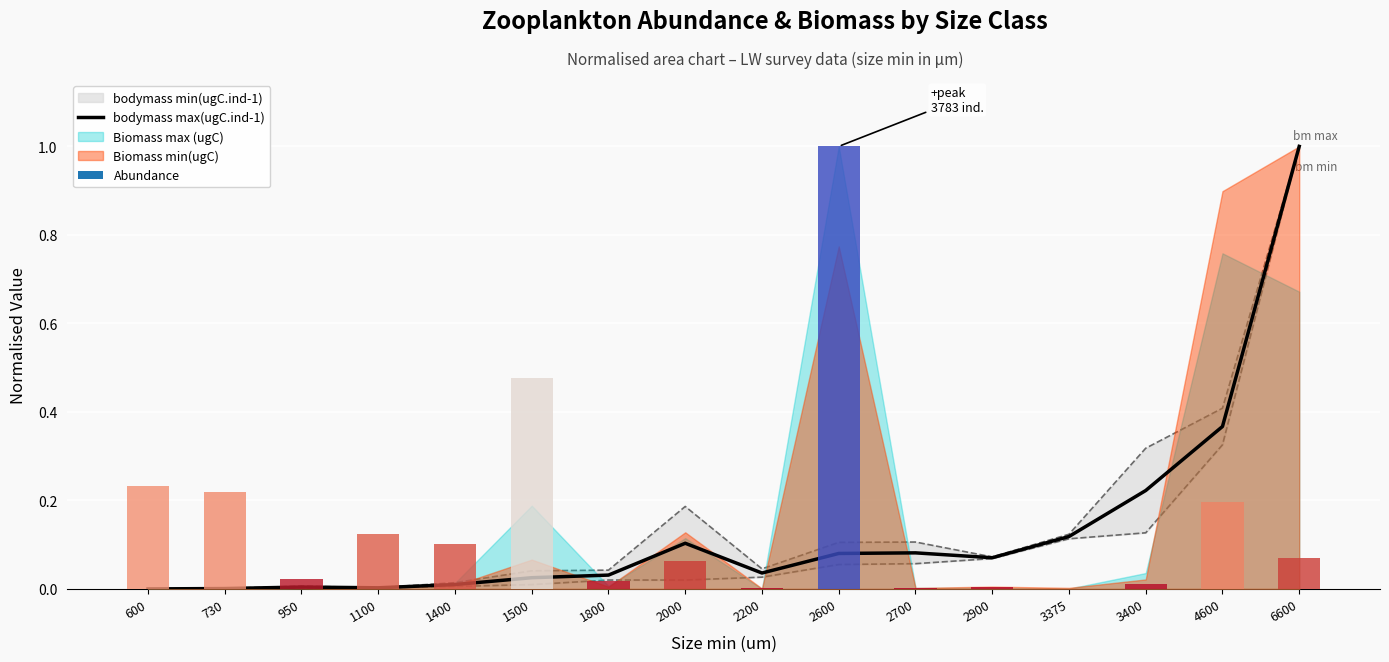

What is the difference between the second highest and minimum values?

0.4